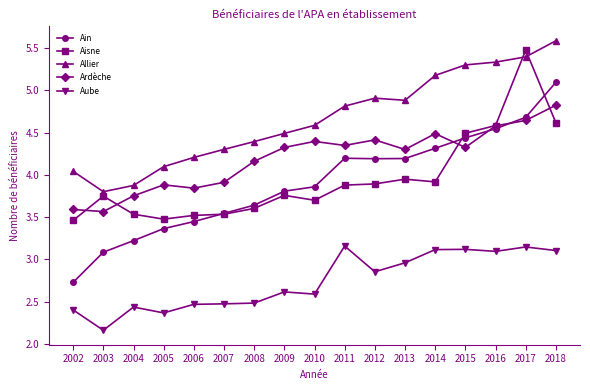

What is the sum of all Allier values?

79.2